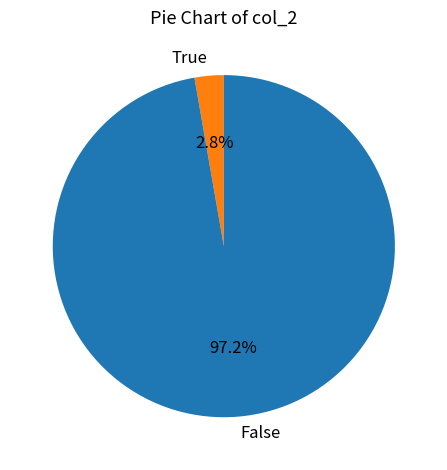

Rank the categories by value from lowest to highest.

True, False